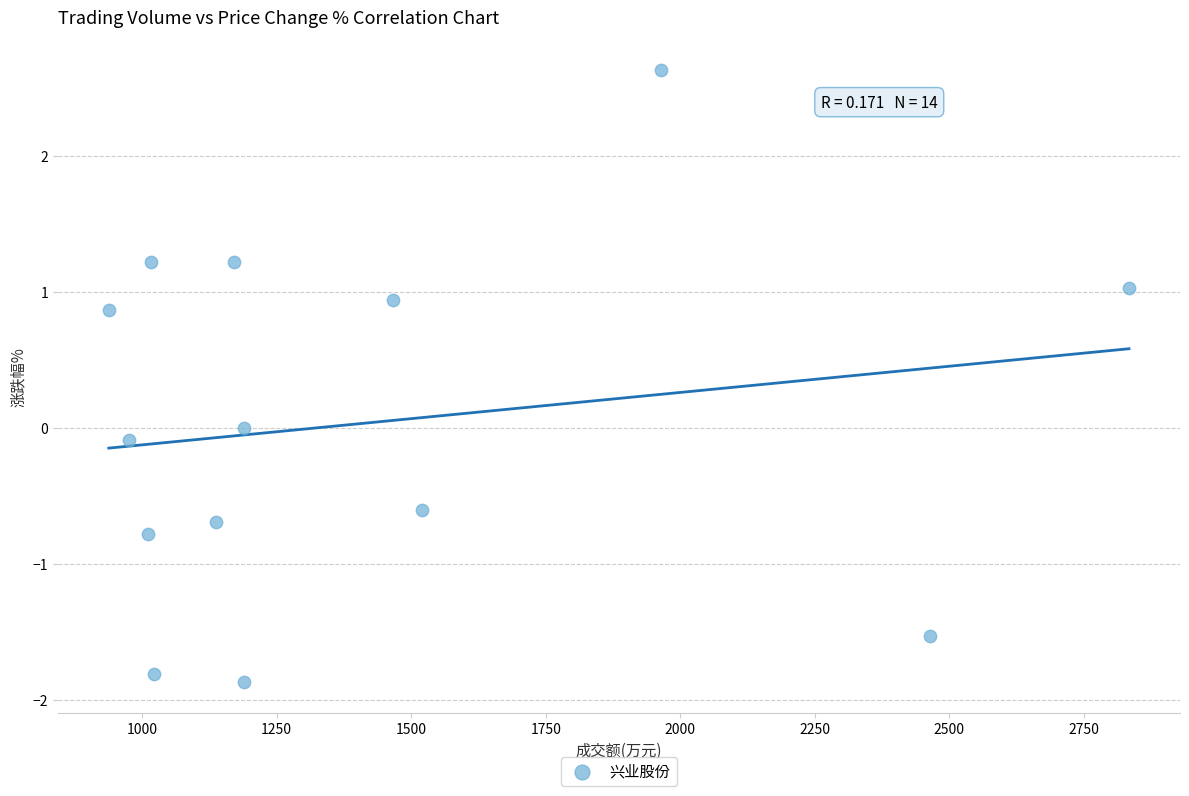

What is the range of Y values (max minus min)?

4.5